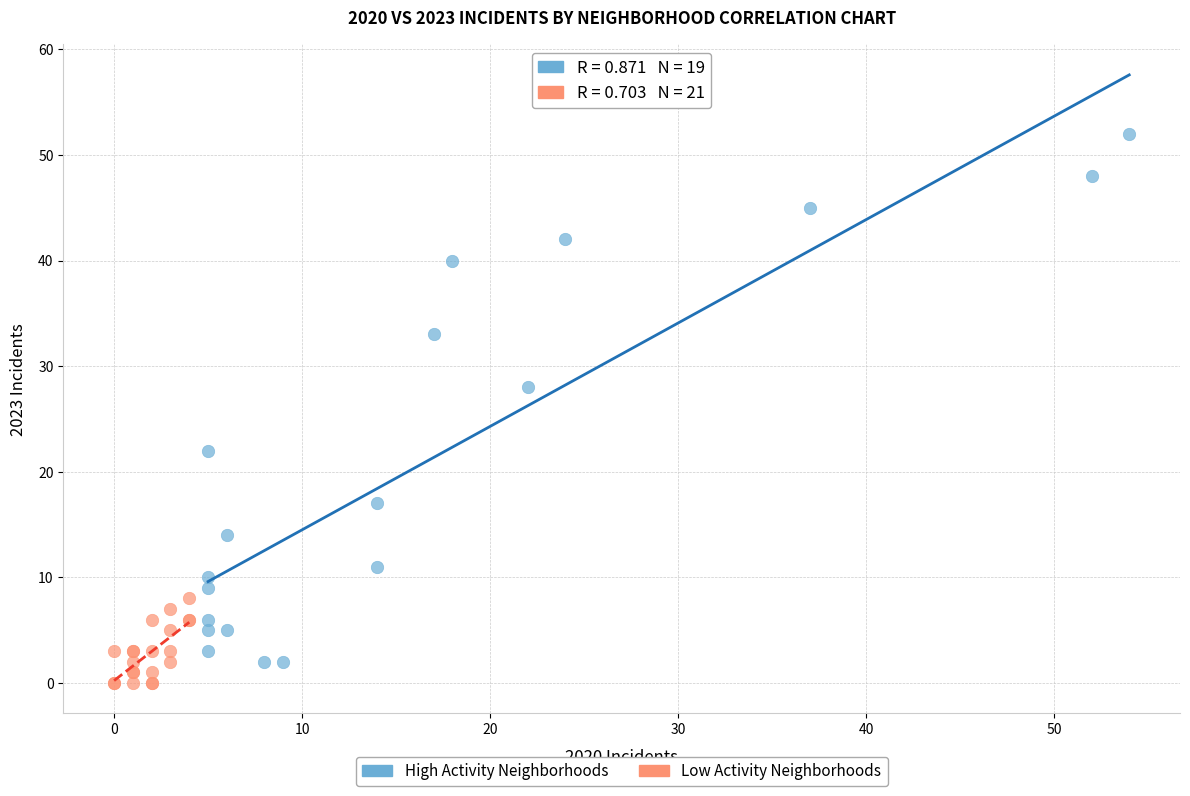

Which series has the widest spread of Y values?

High Activity Neighborhoods